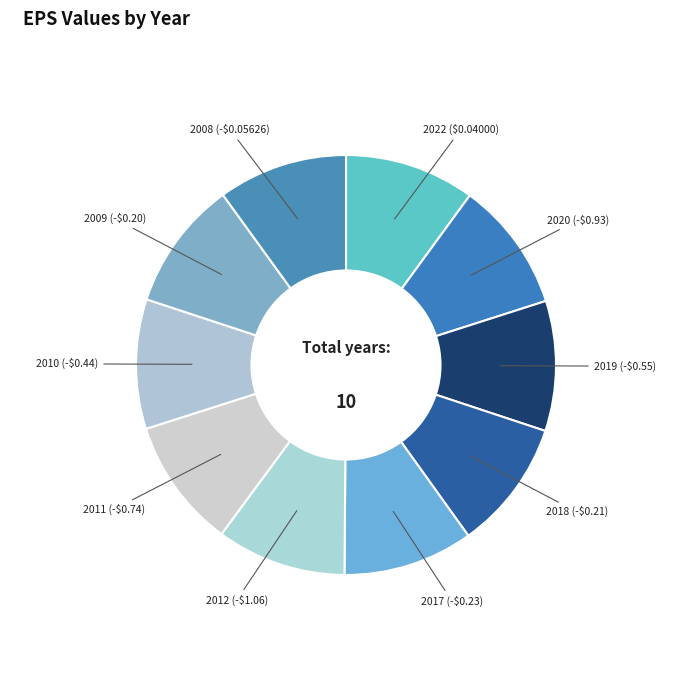

Is 2017 (-$0.23) the majority of the pie?

No